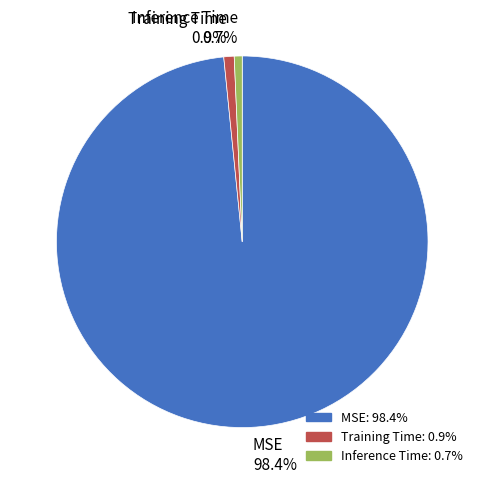

What percentage is the Inference Time slice, to the nearest percent?

1%